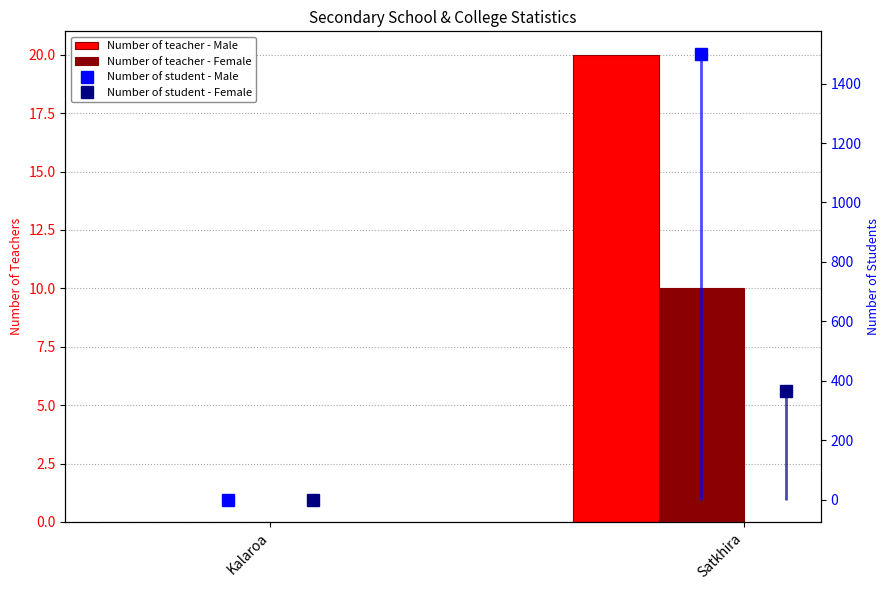

What is the difference between the highest and lowest values at Satkhira?

1491